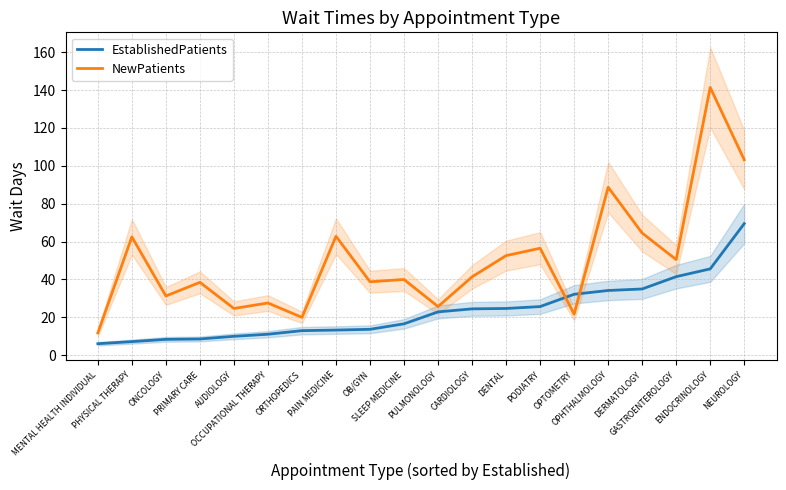

What is the difference between the EstablishedPatients values at MENTAL HEALTH INDIVIDUAL and PODIATRY?

19.6